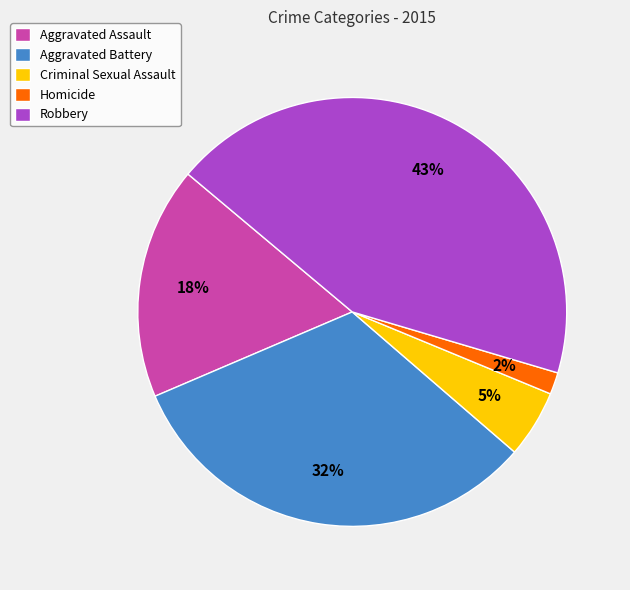

Is the sum of Aggravated Battery and Robbery greater than half?

Yes